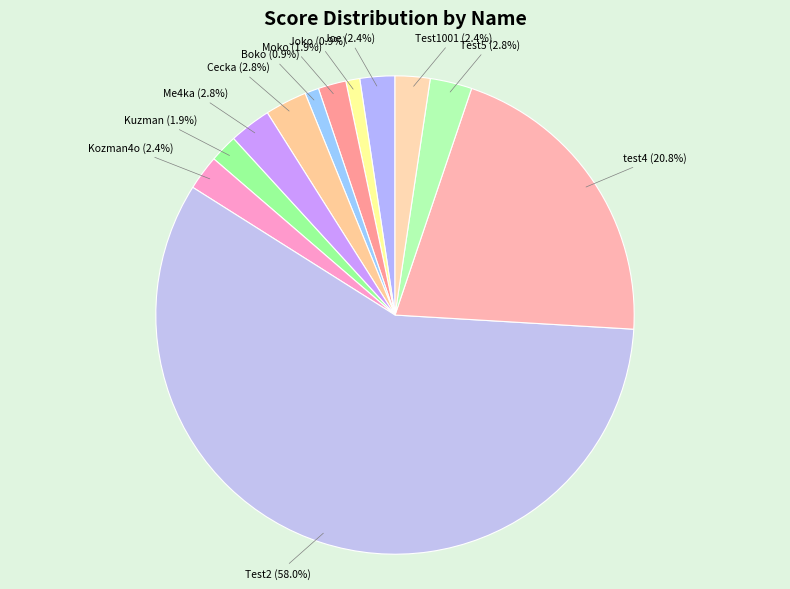

Count the number of slices in the pie.

12